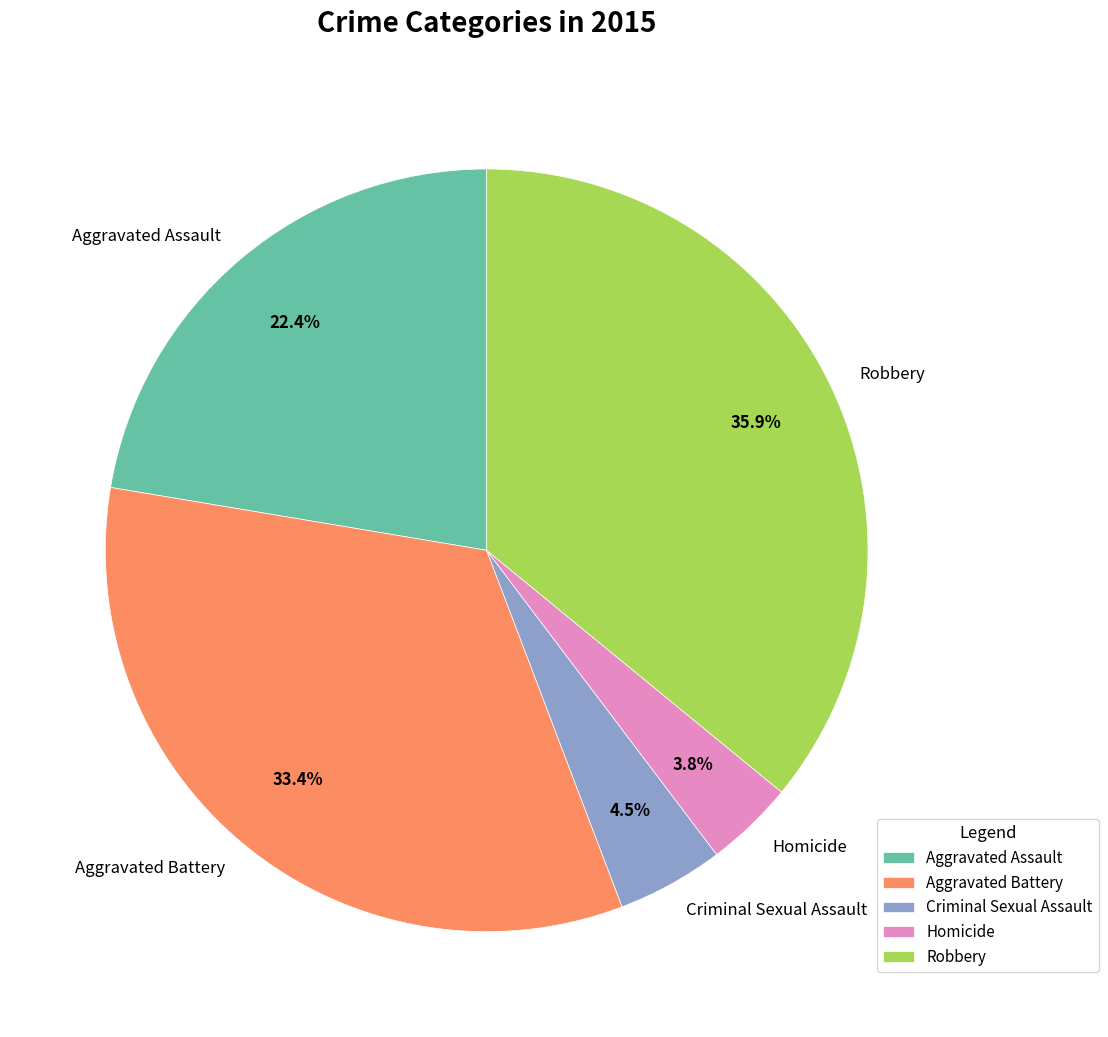

Which category has the biggest portion of the pie?

Robbery